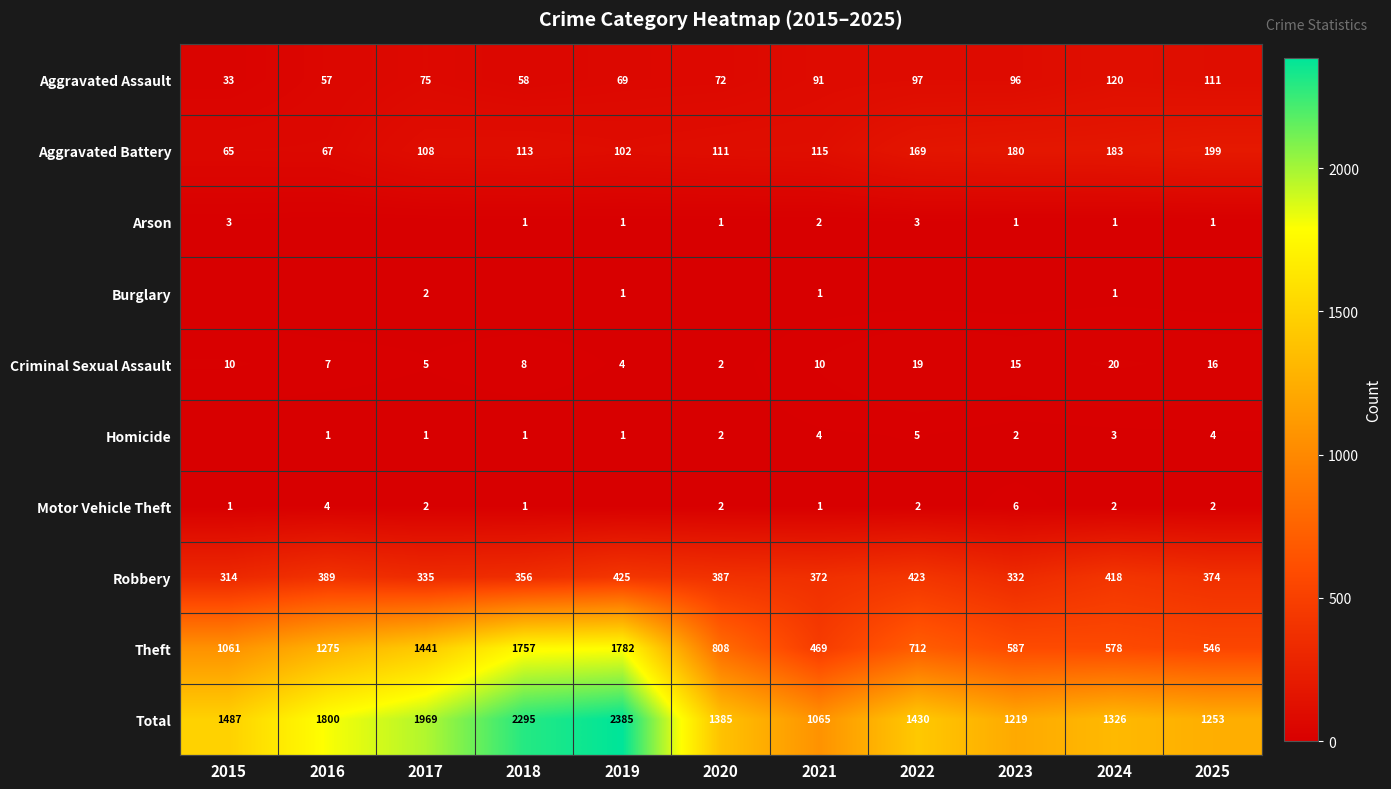

Is the value of Burglary at 2019 greater than the value of Aggravated Battery at 2021?

No